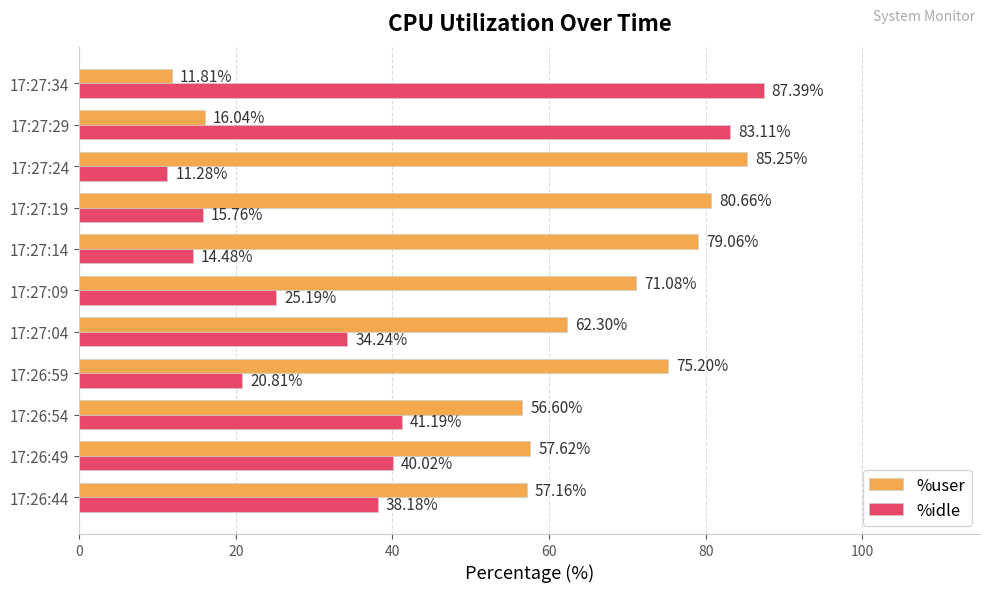

What is the minimum value shown in the chart?

11.3